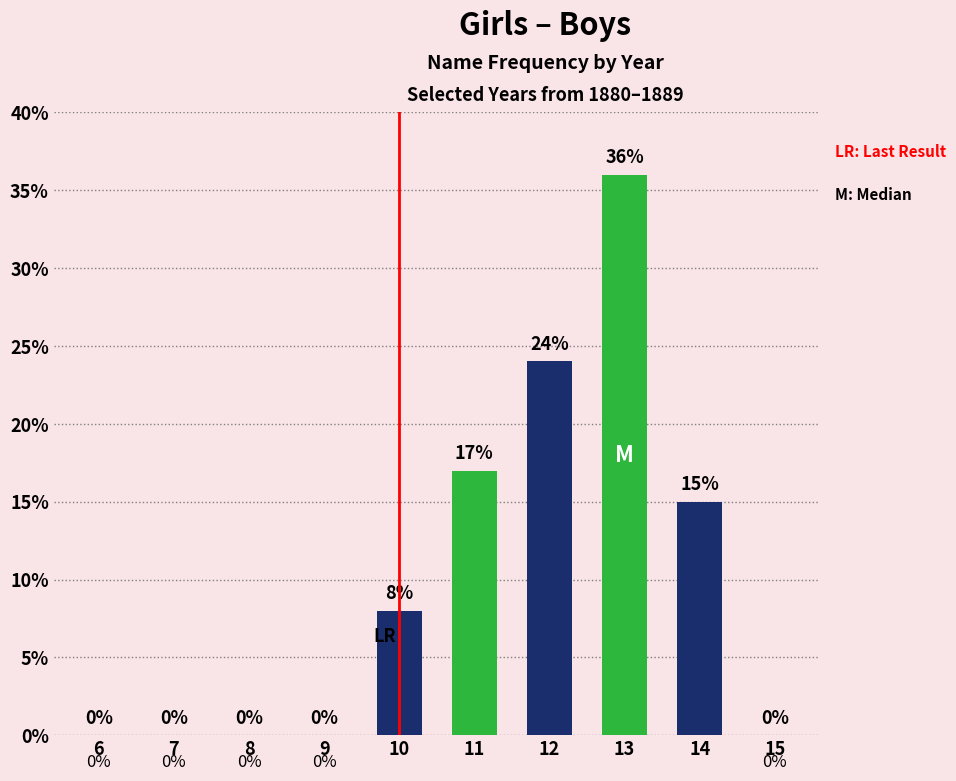

What is the change in value from 9 to 12?

+24